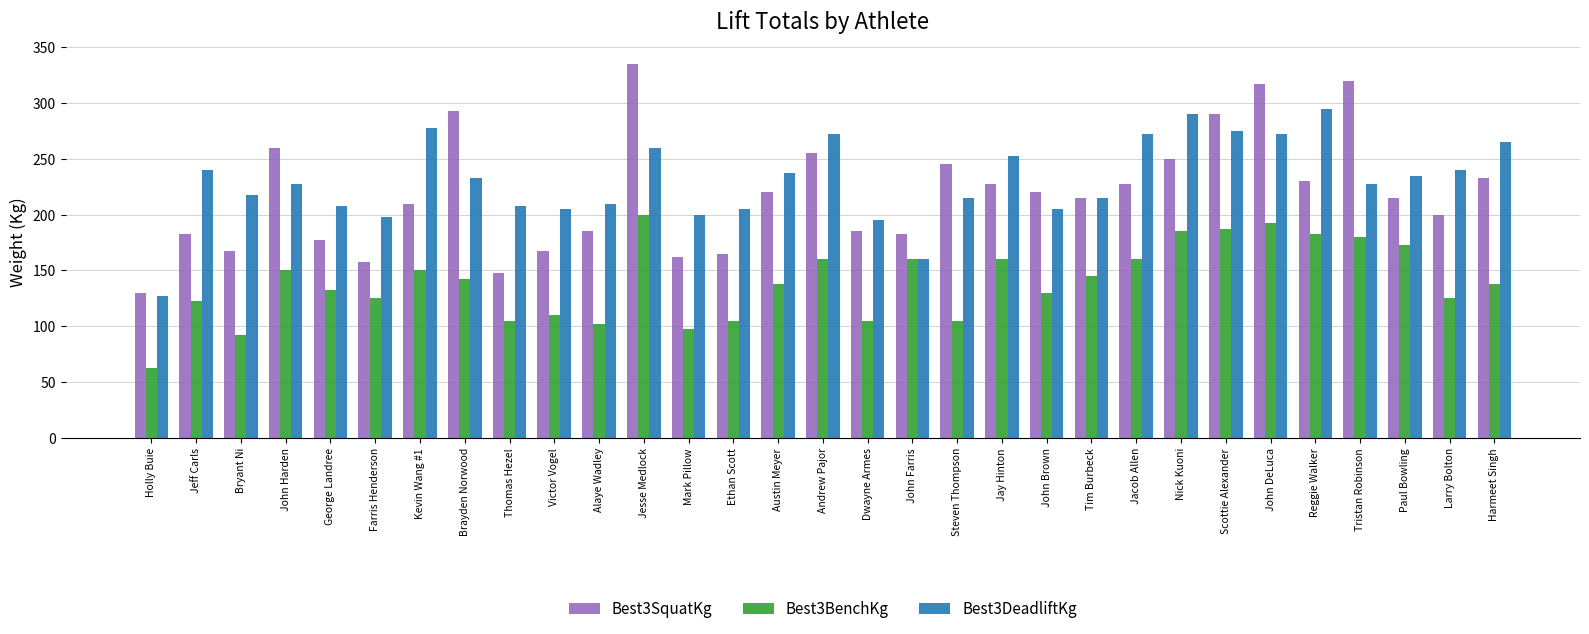

Is it true that Best3SquatKg equals 522.7 at Brayden Norwood?

False